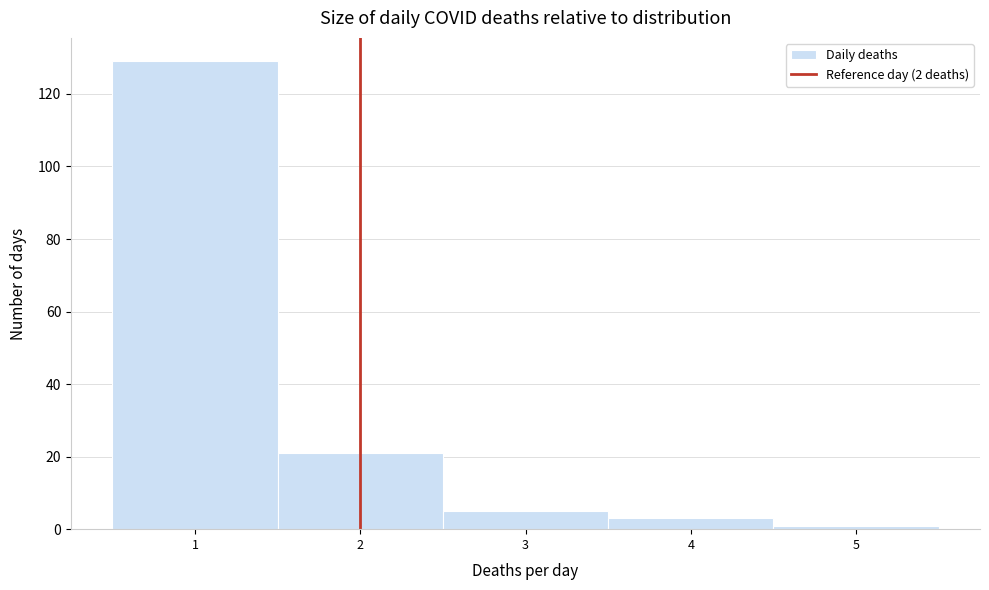

Over which range of the x-axis is the bar tallest?

0.5 to 1.5